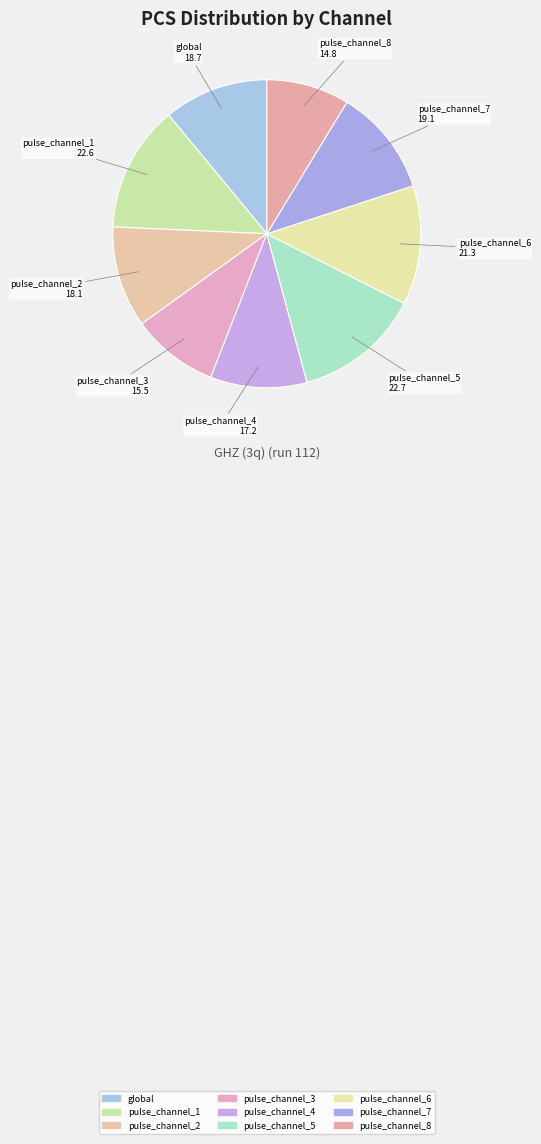

Which category has the biggest portion of the pie?

pulse_channel_5